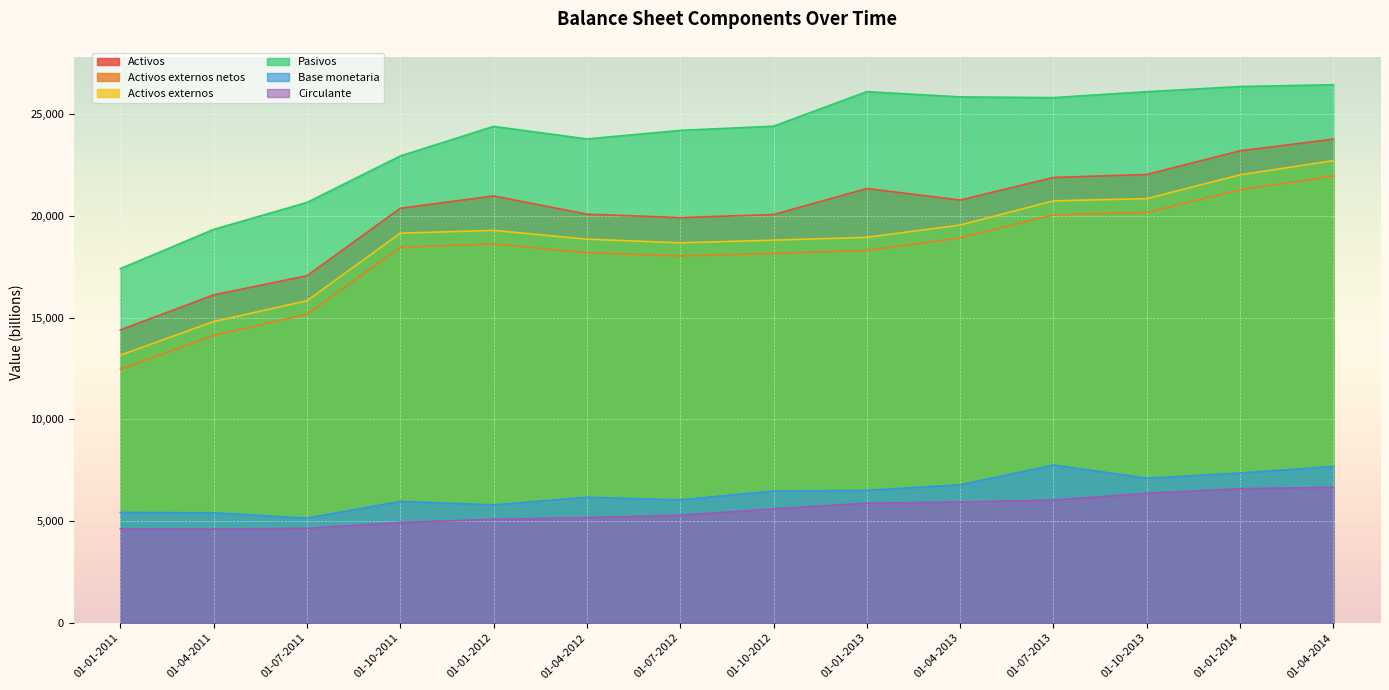

At how many categories does at least one series exceed 11739?

14